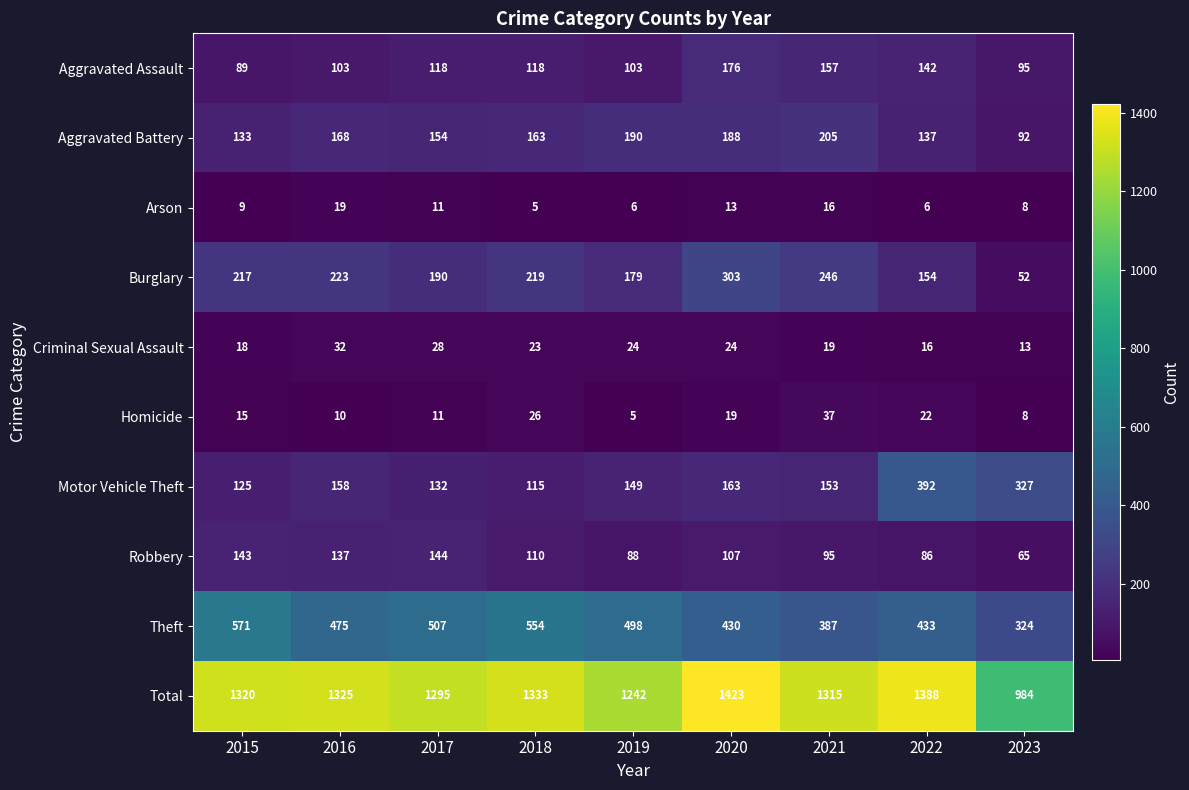

At which category is the sum across all series the highest?

2020